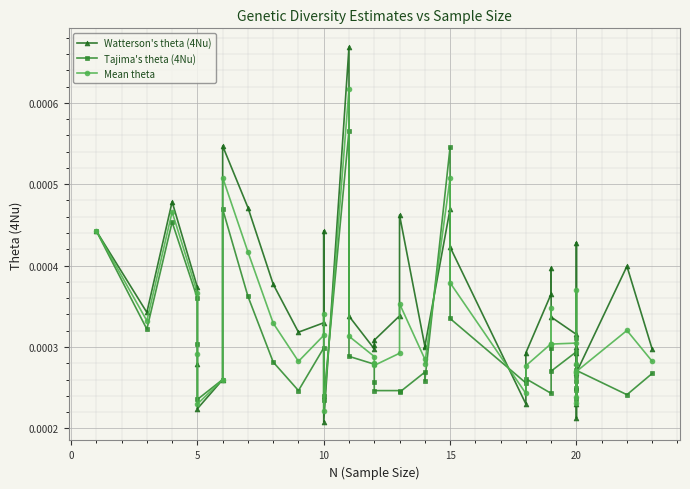

The value of Mean theta at 10 is 0.0. True or false?

False